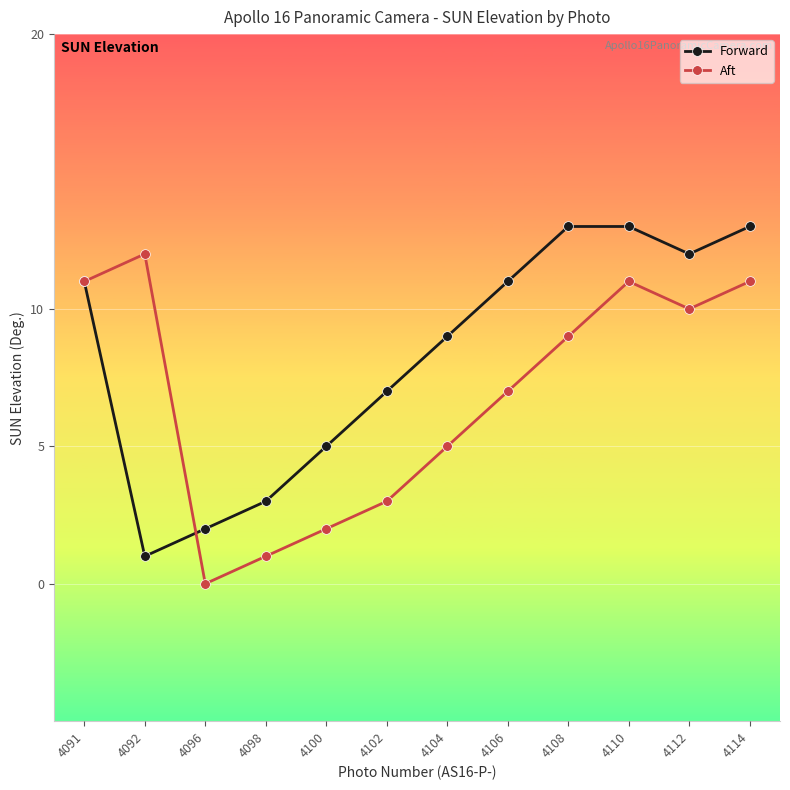

Which series ends up on top after the final intersection of Aft and Forward?

Forward